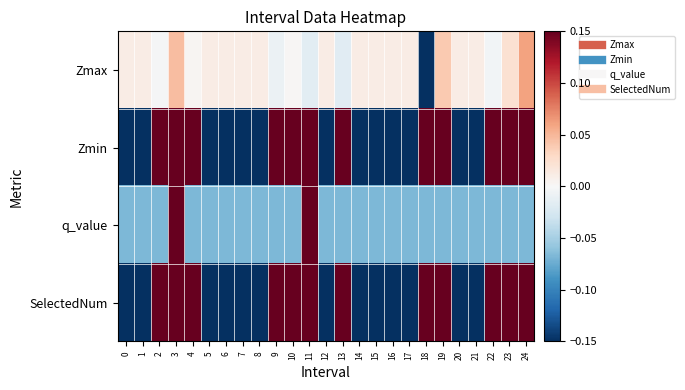

Reading left to right, list all the values displayed in this chart.

Zmax: 0=0.0	1=0.0	2=-0.0	3=0.0	4=0.0	5=0.0	6=0.0	7=0.0	8=0.0	9=-0.0	10=0.0	11=-0.0	12=0.0	13=-0.0	14=0.0	15=0.0	16=0.0	17=0.0	18=-0.3	19=0.0	20=0.0	21=0.0	22=-0.0	23=0.0	24=0.1
Zmin: 0=-0.5	1=-0.5	2=0.5	3=0.4	4=0.5	5=-0.5	6=-0.5	7=-0.5	8=-0.5	9=0.5	10=0.5	11=0.4	12=-0.5	13=0.5	14=-0.5	15=-0.5	16=-0.5	17=-0.5	18=0.3	19=0.6	20=-0.5	21=-0.5	22=0.5	23=0.6	24=0.6
q_value: 0=-0.1	1=-0.1	2=-0.1	3=0.8	4=-0.1	5=-0.1	6=-0.1	7=-0.1	8=-0.1	9=-0.1	10=-0.1	11=0.8	12=-0.1	13=-0.1	14=-0.1	15=-0.1	16=-0.1	17=-0.1	18=-0.1	19=-0.1	20=-0.1	21=-0.1	22=-0.1	23=-0.1	24=-0.1
SelectedNum: 0=-0.6	1=-0.6	2=0.4	3=1.4	4=0.4	5=-0.6	6=-0.6	7=-0.6	8=-0.6	9=0.4	10=0.4	11=1.4	12=-0.6	13=0.4	14=-0.6	15=-0.6	16=-0.6	17=-0.6	18=0.4	19=0.4	20=-0.6	21=-0.6	22=0.4	23=0.4	24=0.4